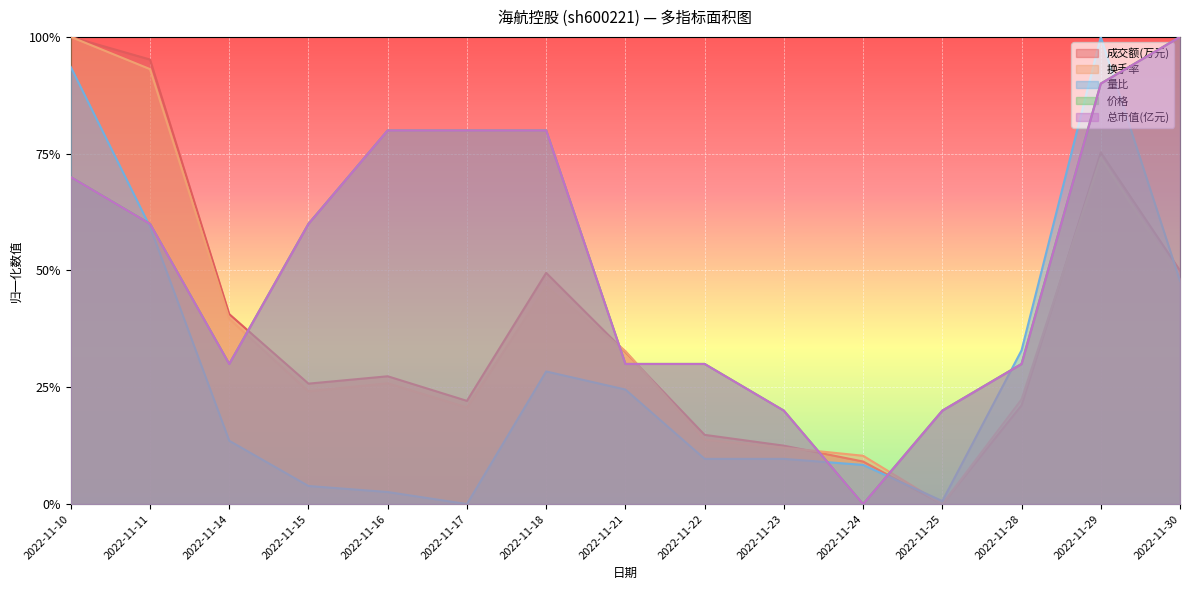

What is the value of the 总市值(亿元) point at the 8th from the left?

0.3